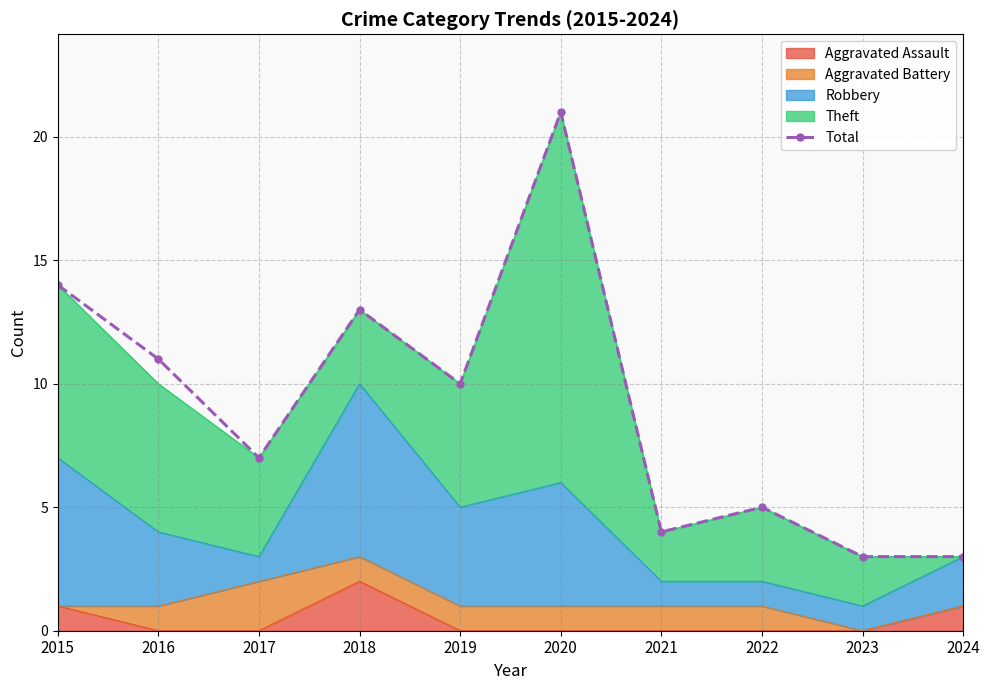

Reading left to right, what are all the values shown in this chart?

2015=14	2016=11	2017=7	2018=13	2019=10	2020=21	2021=4	2022=5	2023=3	2024=3